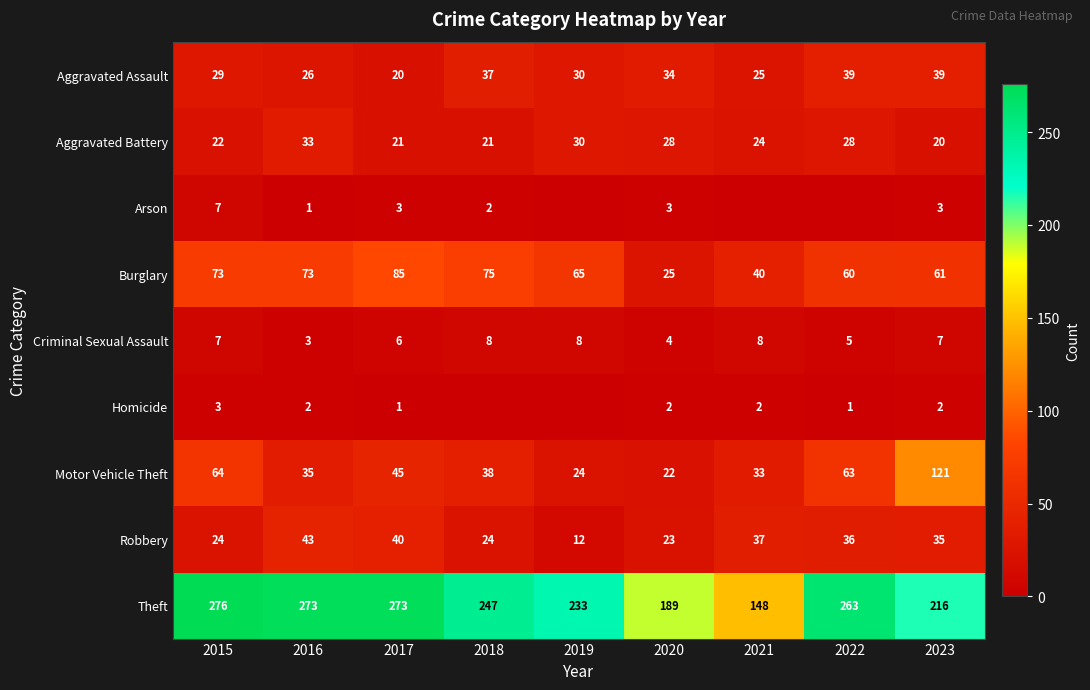

What is the lowest value of the Criminal Sexual Assault series?

3